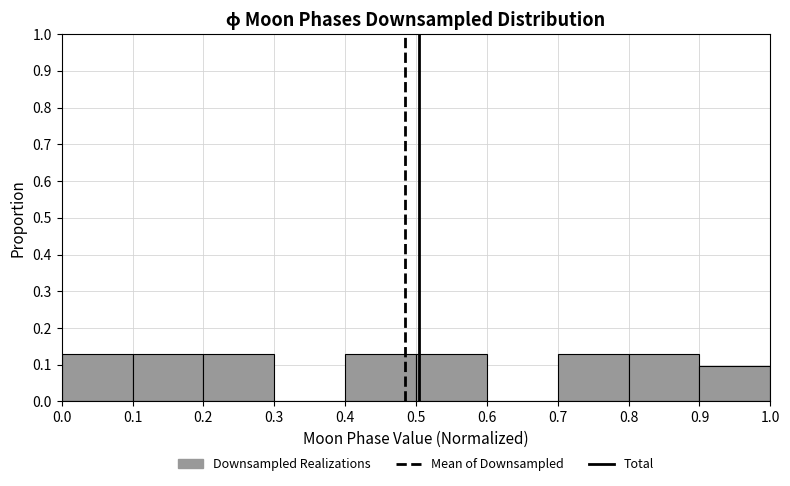

What is the height of the bar covering 0.7 to 0.8 on the x-axis? The values are not printed on the chart, so give them approximately, as read against the axis.

0.13